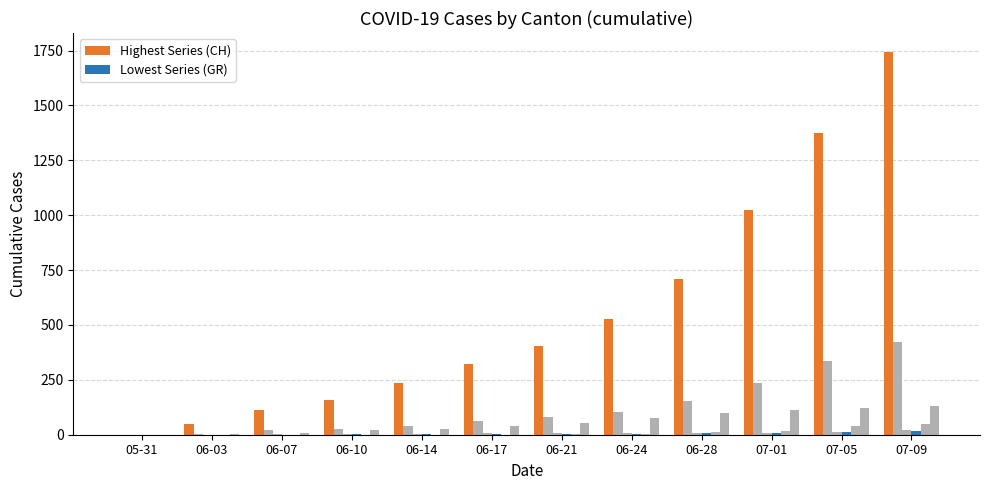

How many groups of bars are there?

12